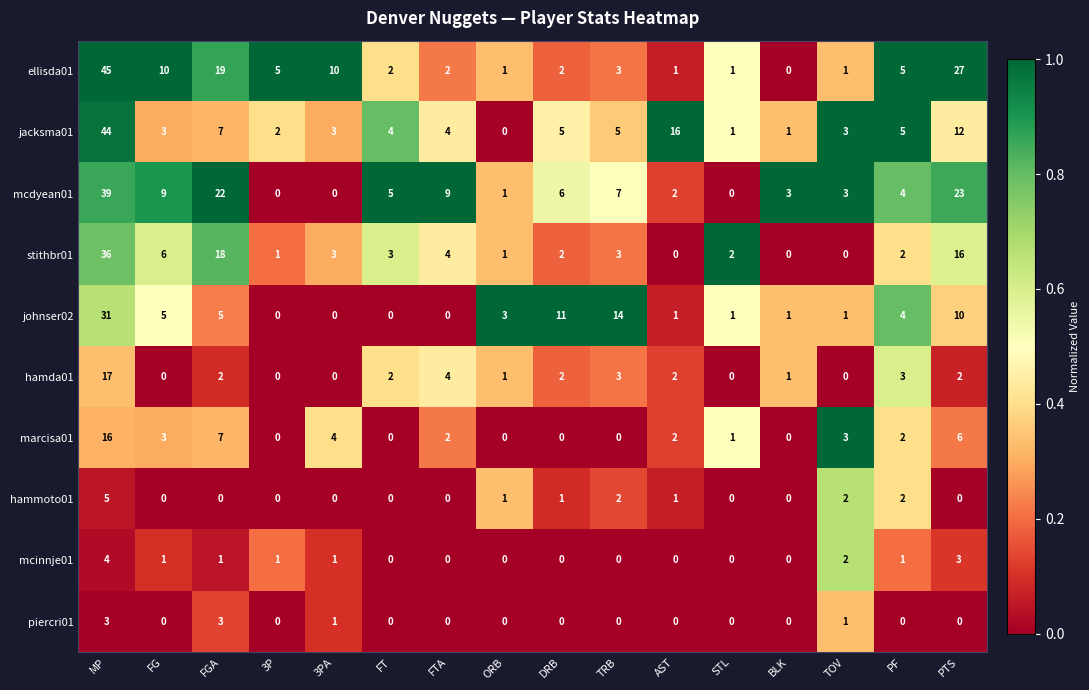

How many series are shown in this chart?

10